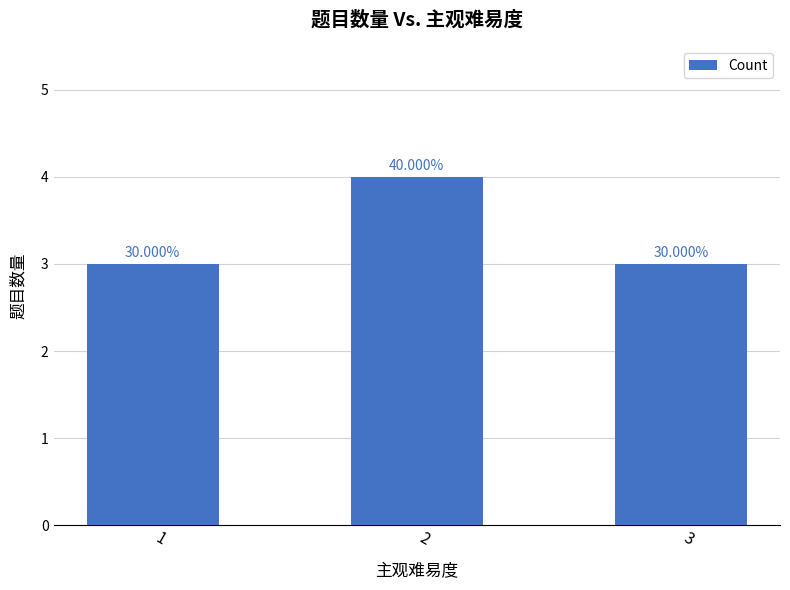

Which has a higher value, 2 or 3?

2